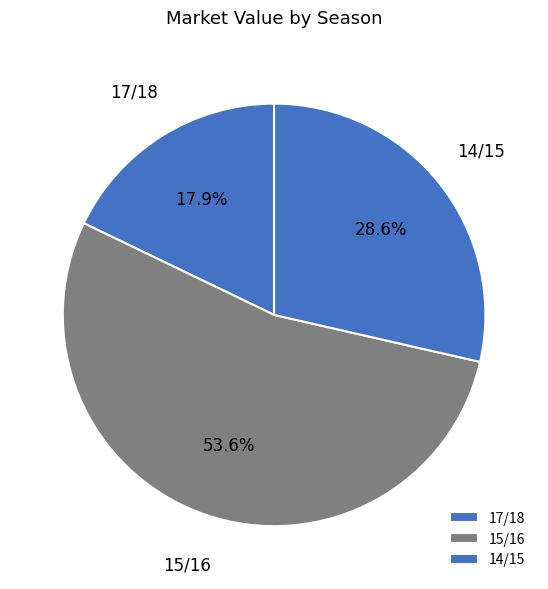

How many slices are in this pie chart?

3